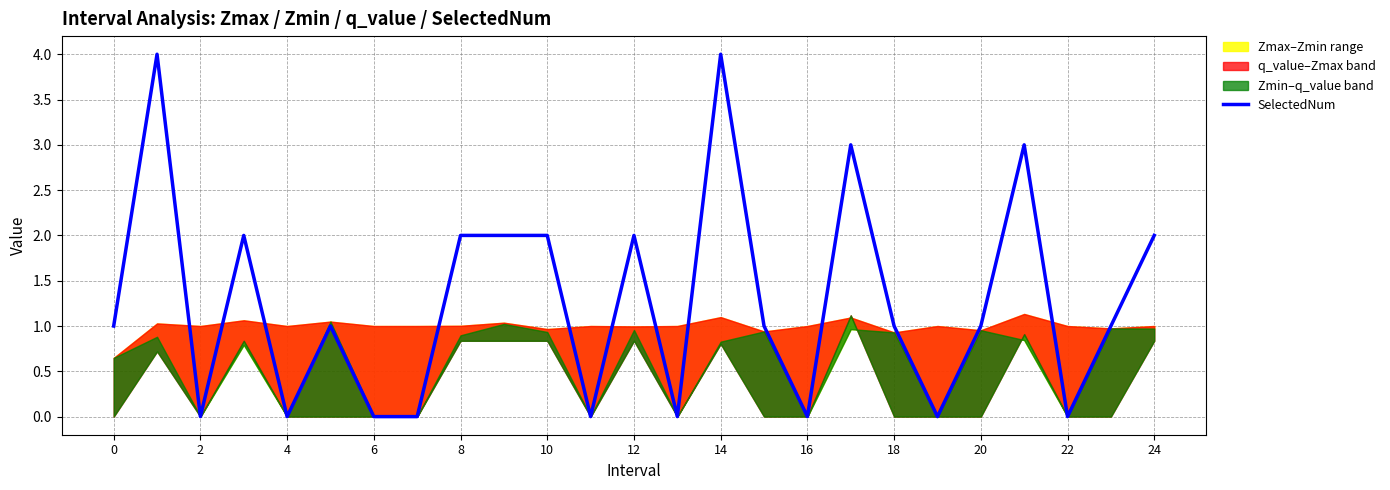

Approximately how many times larger is the value at 21 compared to 6?

1.5